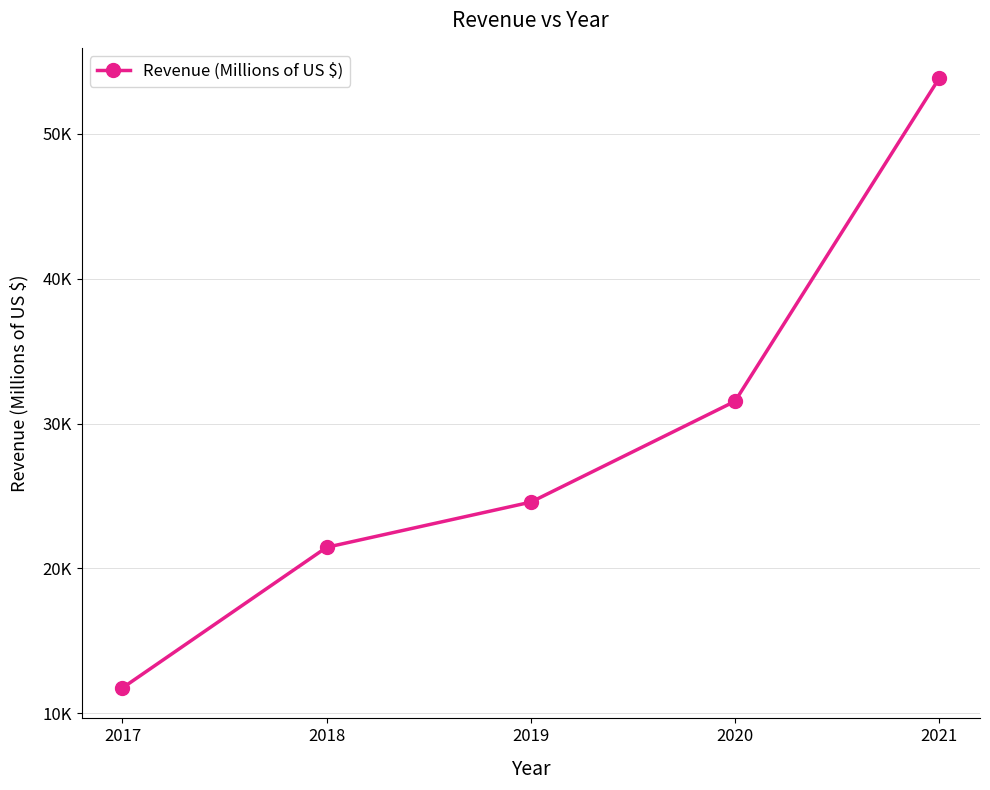

What is the value of the 2nd point from the left?

21461